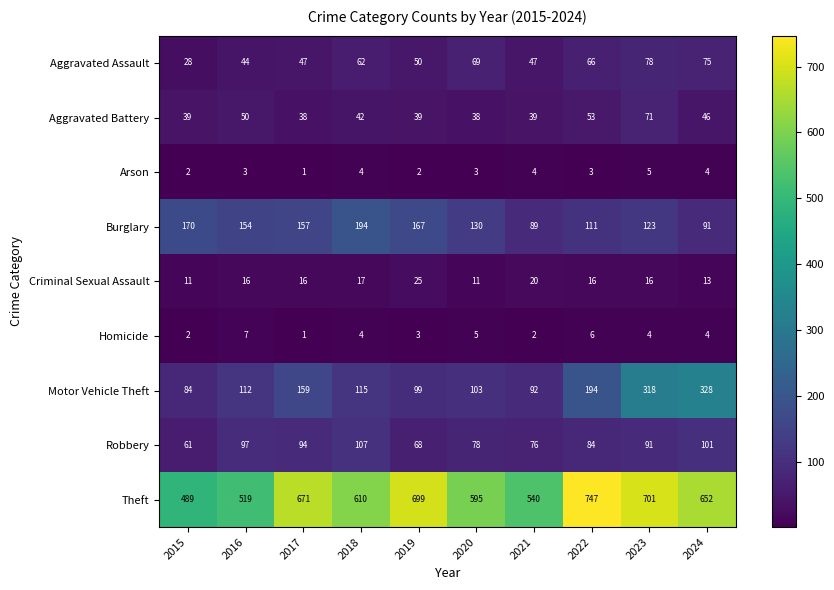

How many categories are shown in the chart?

10